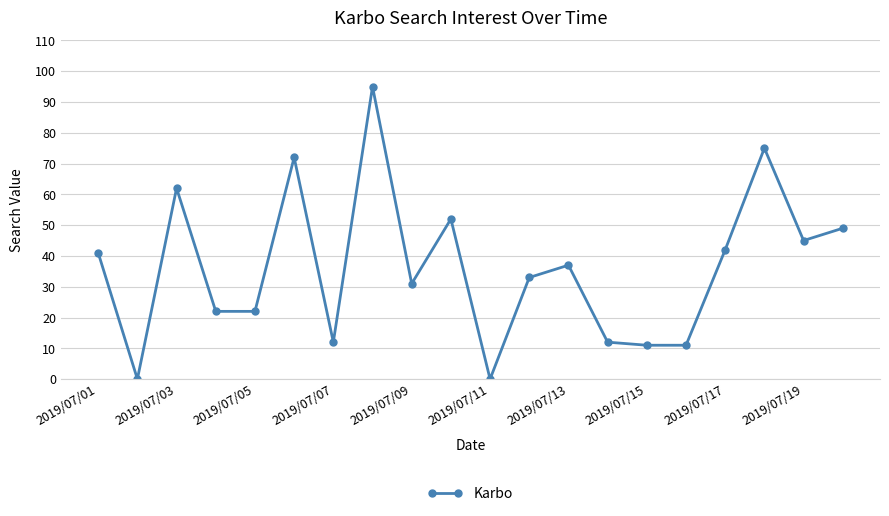

Reading right to left, extract all data points from this chart.

49	45	75	42	11	11	12	37	33	0	52	31	95	12	72	22	22	62	0	41